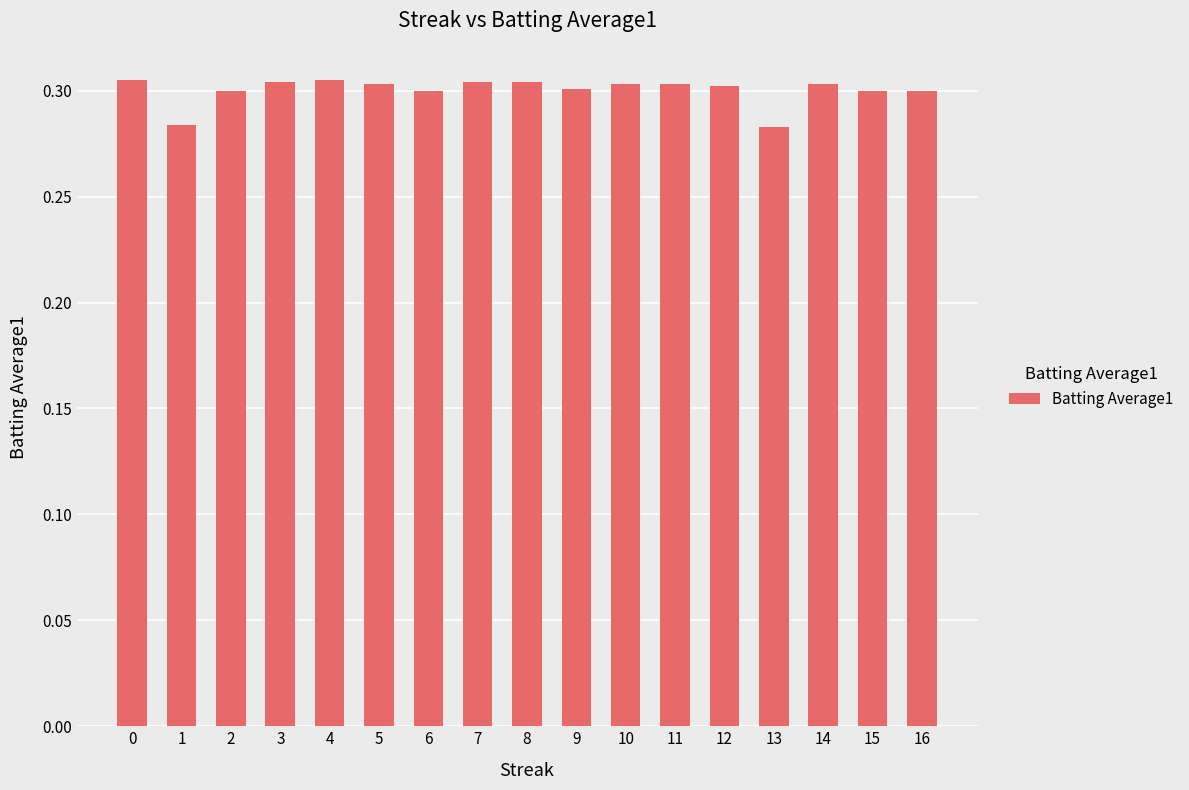

Which has a higher value, 3 or 1?

3